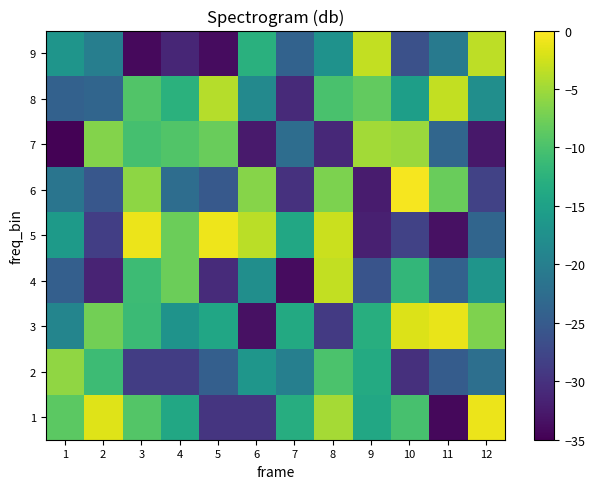

Which has a higher value, 1 or 3?

1